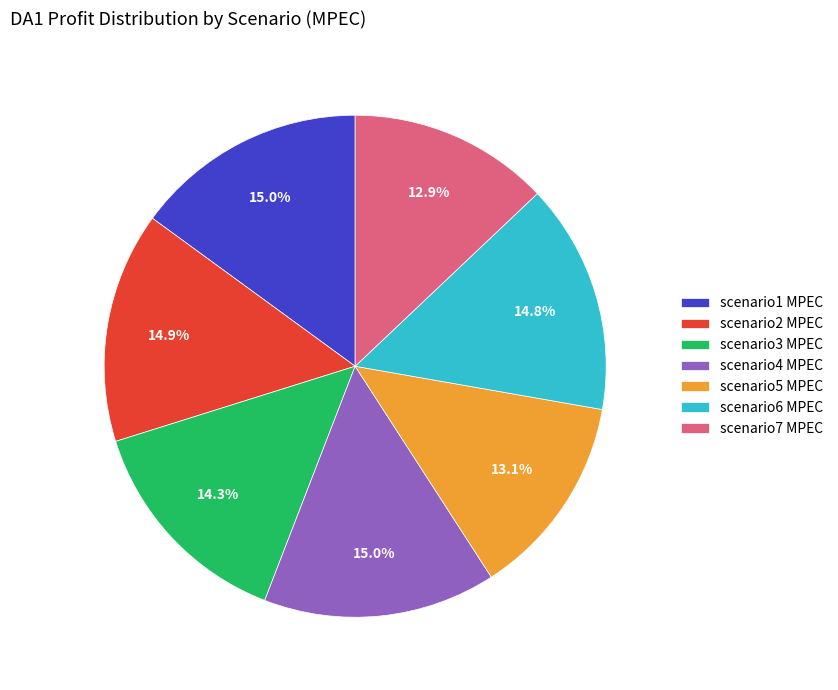

True or false: scenario6 MPEC accounts for 15% of the total.

True